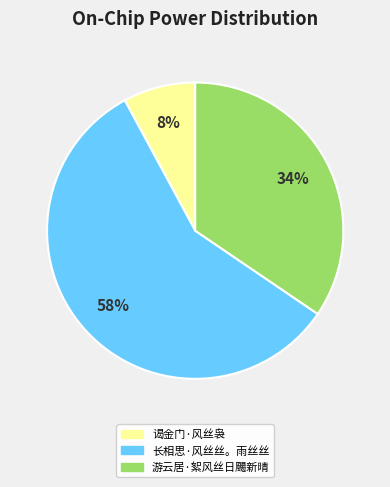

Between 长相思·风丝丝。雨丝丝 and 谒金门·风丝袅, which is larger?

长相思·风丝丝。雨丝丝